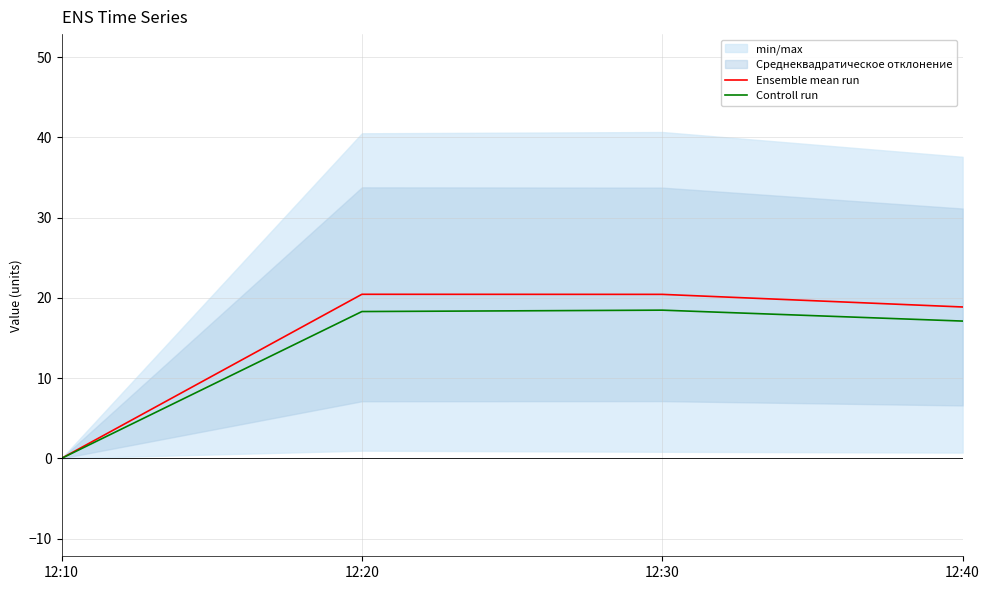

At how many categories does at least one series exceed 12?

3